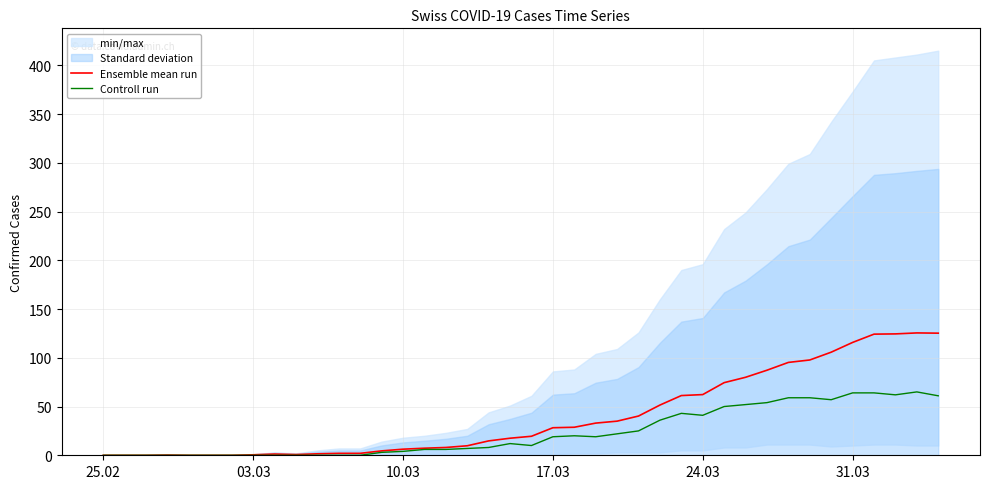

Is it true that Ensemble mean run equals 28.2 at 17.03?

True